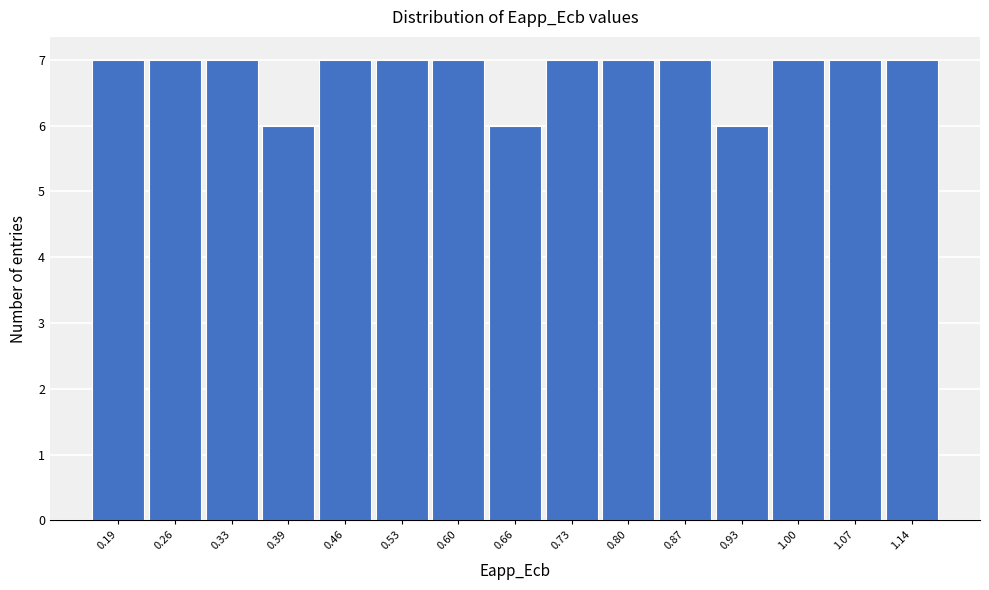

Reading left to right, list all the values displayed in this chart.

0.19=7	0.26=7	0.33=7	0.39=6	0.46=7	0.53=7	0.60=7	0.66=6	0.73=7	0.80=7	0.87=7	0.93=6	1.00=7	1.07=7	1.14=7